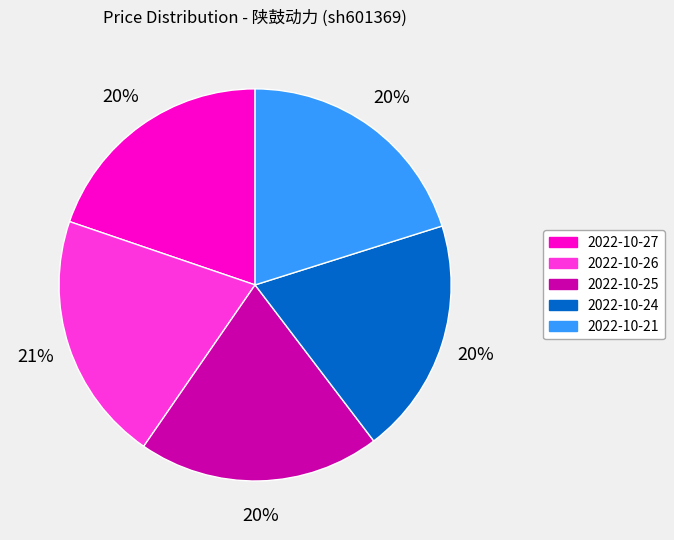

Does any single category account for the majority?

No